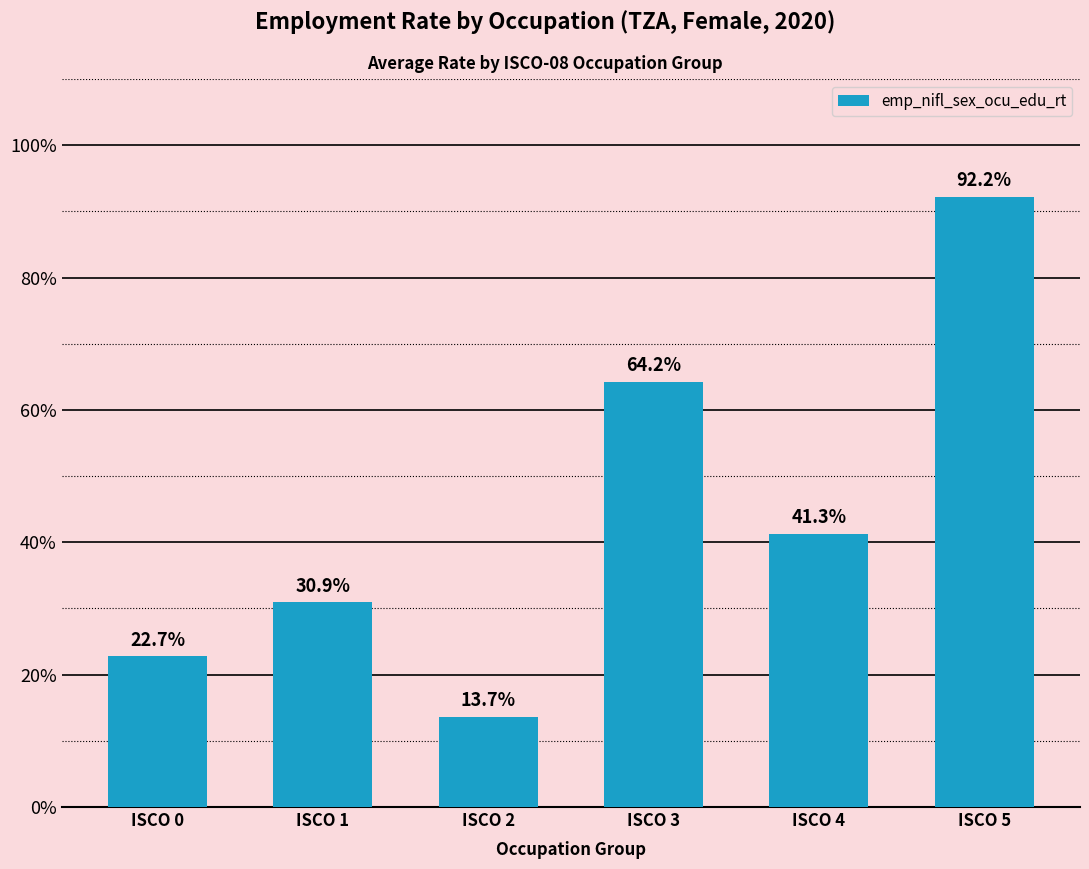

Reading right to left, transcribe all the data shown in this chart.

92.2	41.3	64.2	13.7	30.9	22.7